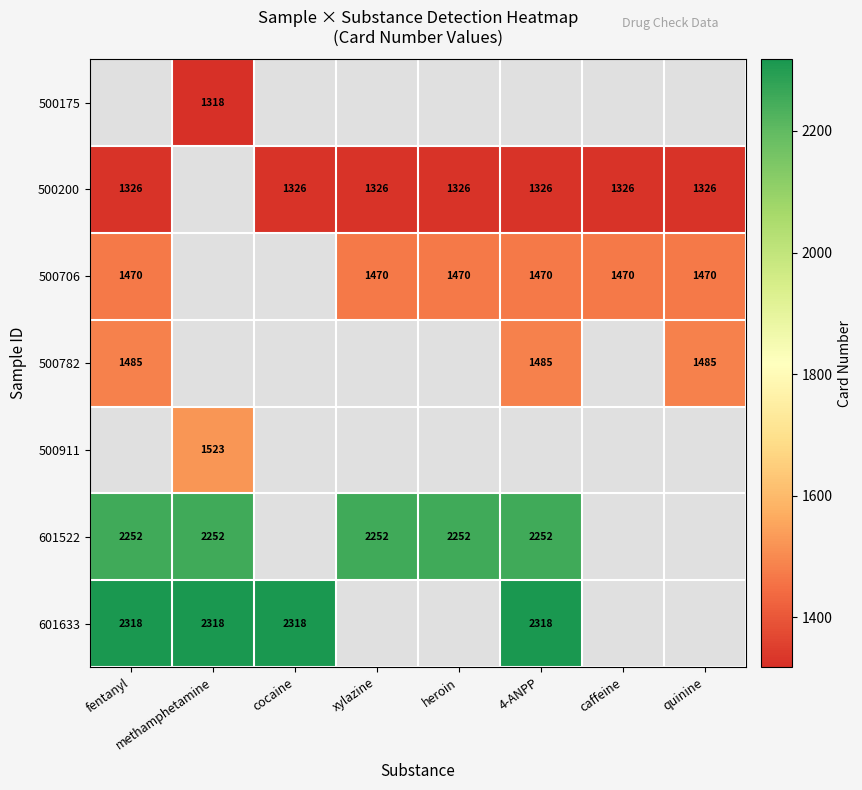

The value of 500200 at 4-ANPP is 1878. True or false?

False